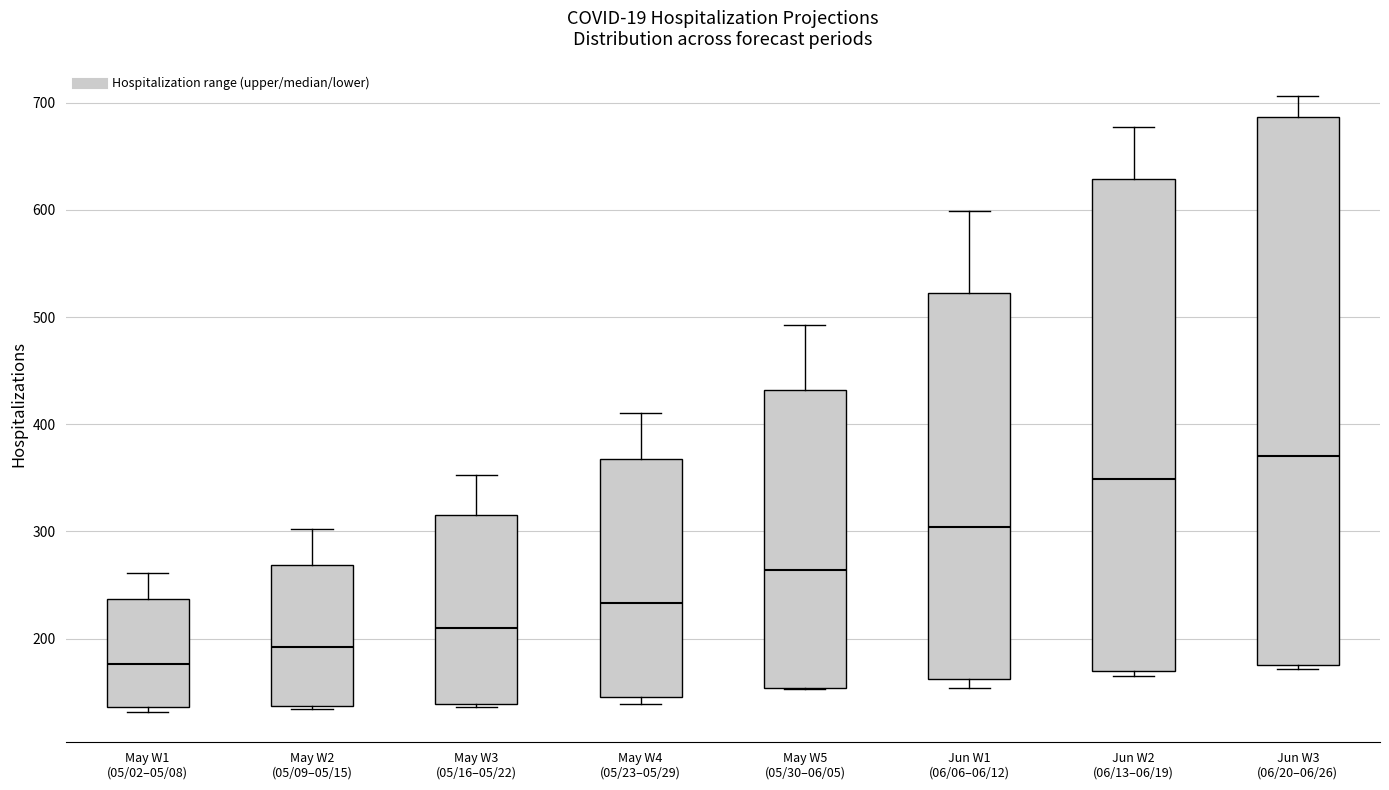

Which box is the tallest, from its lower edge to its upper edge?

Jun W3 (06/20–06/26)